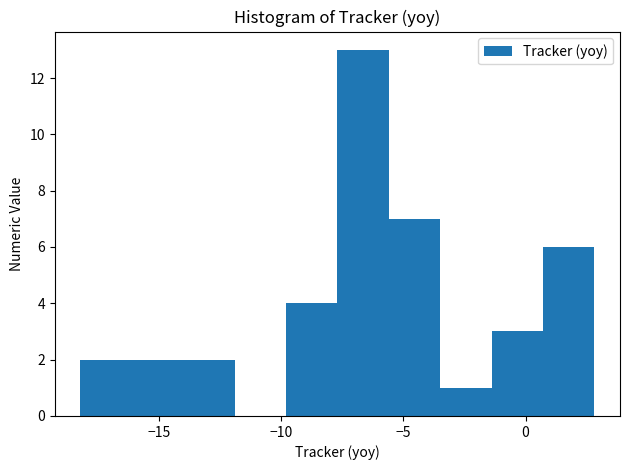

How tall is the bar that spans 0.5 to 3.0 on the x-axis? Neither the bar edges nor the heights are printed on the chart, so give them approximately, as read against the axes.

6